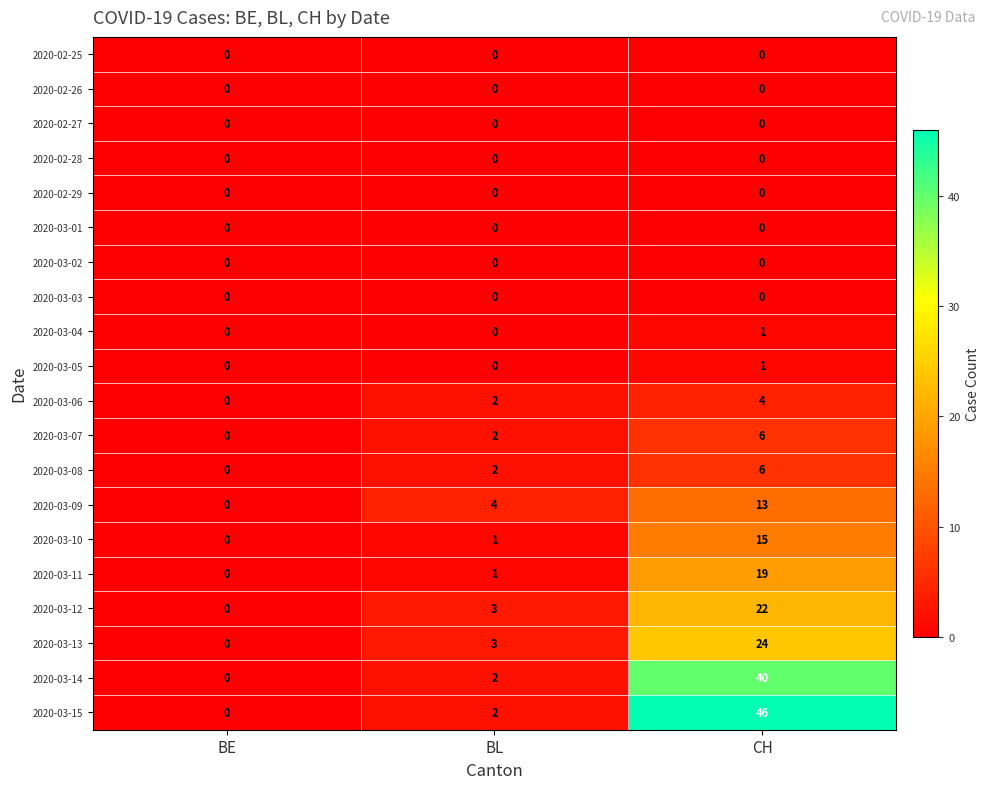

True or false: 2020-03-05 has a value of 0 at BE.

True